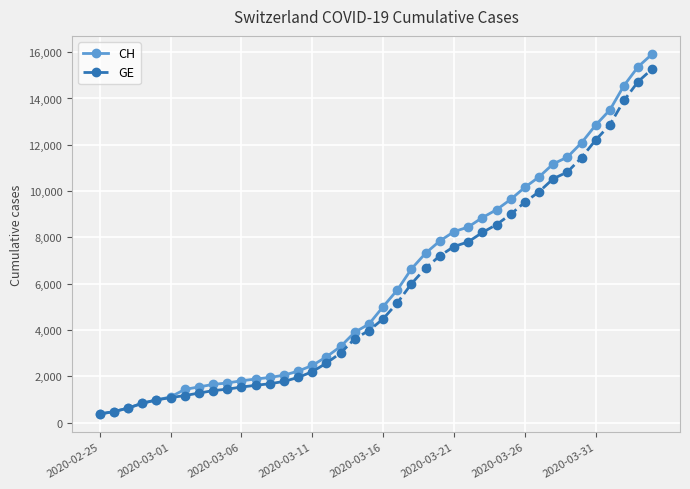

Which series has the widest spread of values?

CH